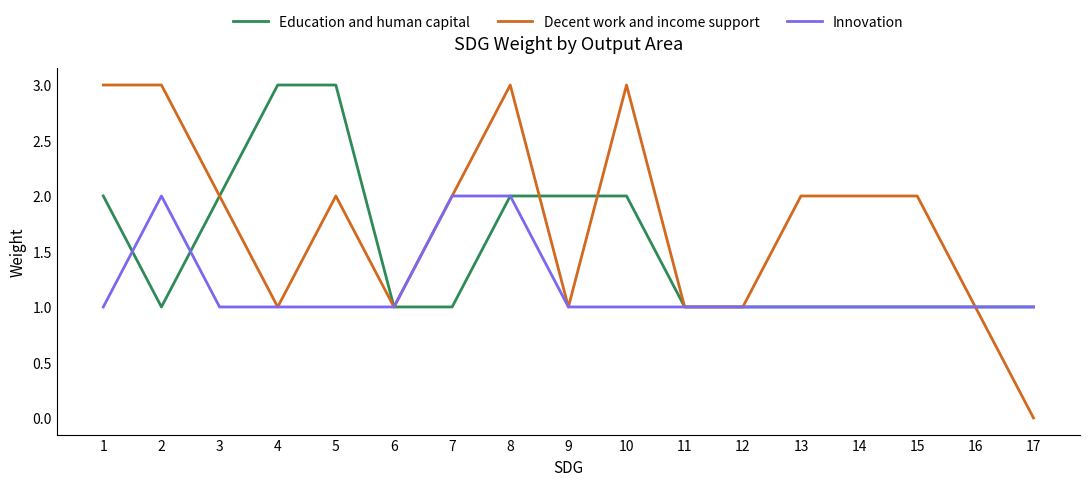

What is the highest value of the Education and human capital series?

3